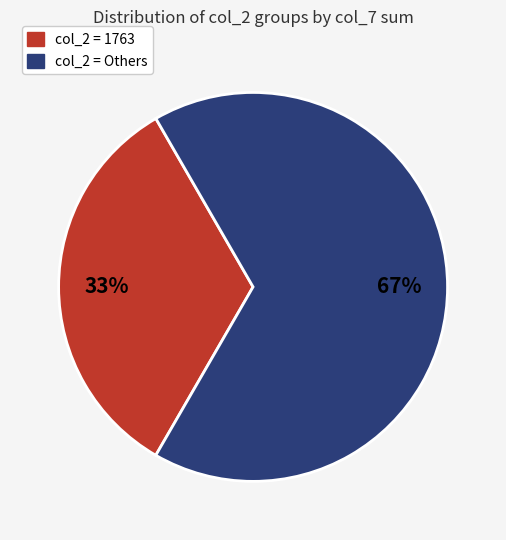

To the nearest percent, what is the average slice percentage?

50%